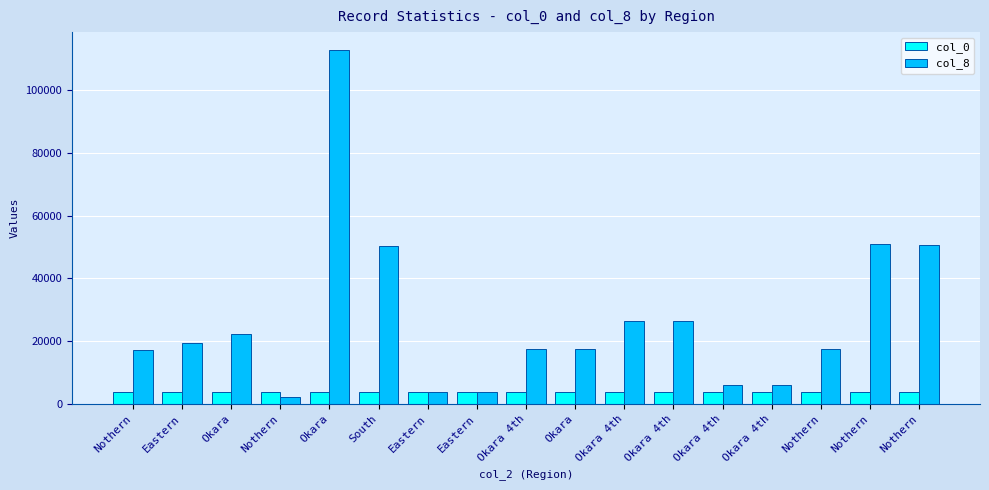

What is the label of the 13th bar from the left?

Okara 4th